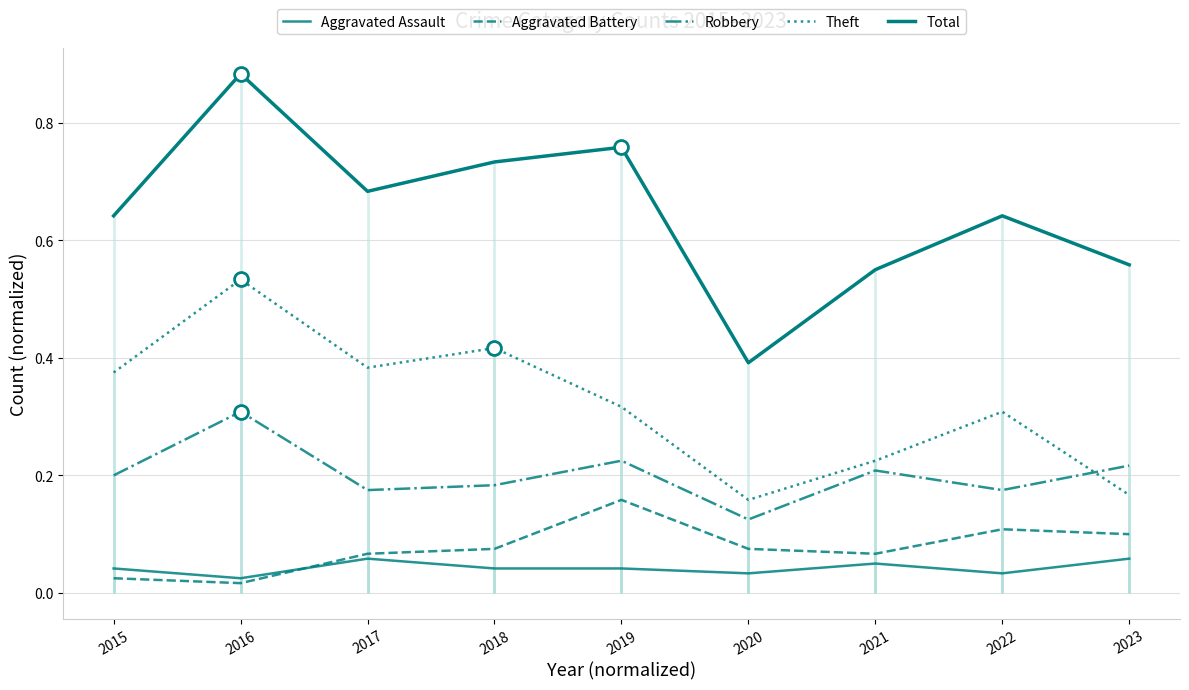

Reading left to right, extract all data points from this chart.

Aggravated Assault: 2015=0.0	2016=0.0	2017=0.1	2018=0.0	2019=0.0	2020=0.0	2021=0.1	2022=0.0	2023=0.1
Aggravated Battery: 2015=0.0	2016=0.0	2017=0.1	2018=0.1	2019=0.2	2020=0.1	2021=0.1	2022=0.1	2023=0.1
Robbery: 2015=0.2	2016=0.3	2017=0.2	2018=0.2	2019=0.2	2020=0.1	2021=0.2	2022=0.2	2023=0.2
Theft: 2015=0.4	2016=0.5	2017=0.4	2018=0.4	2019=0.3	2020=0.2	2021=0.2	2022=0.3	2023=0.2
Total: 2015=0.6	2016=0.9	2017=0.7	2018=0.7	2019=0.8	2020=0.4	2021=0.6	2022=0.6	2023=0.6